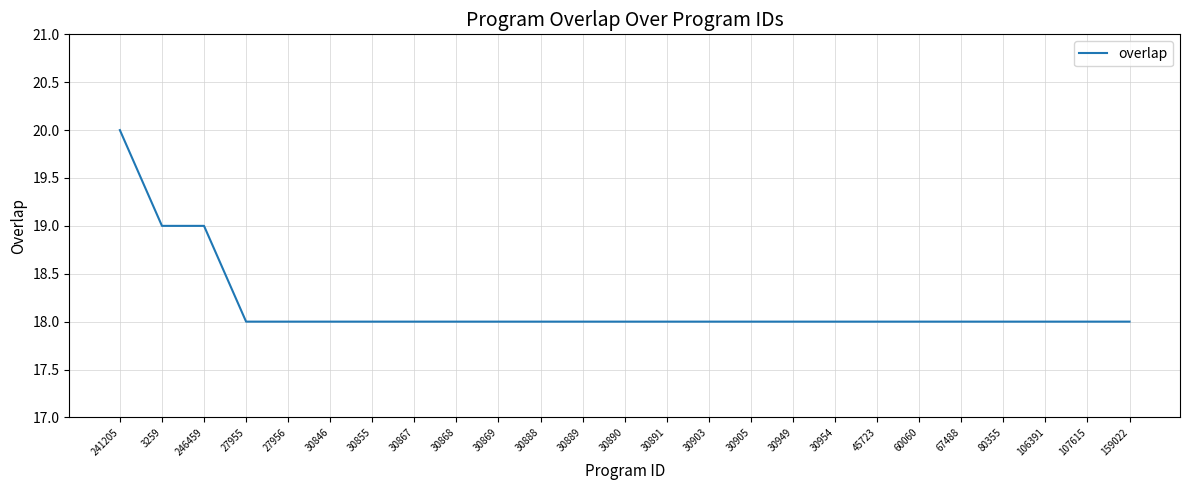

What position from the left is 106391?

23